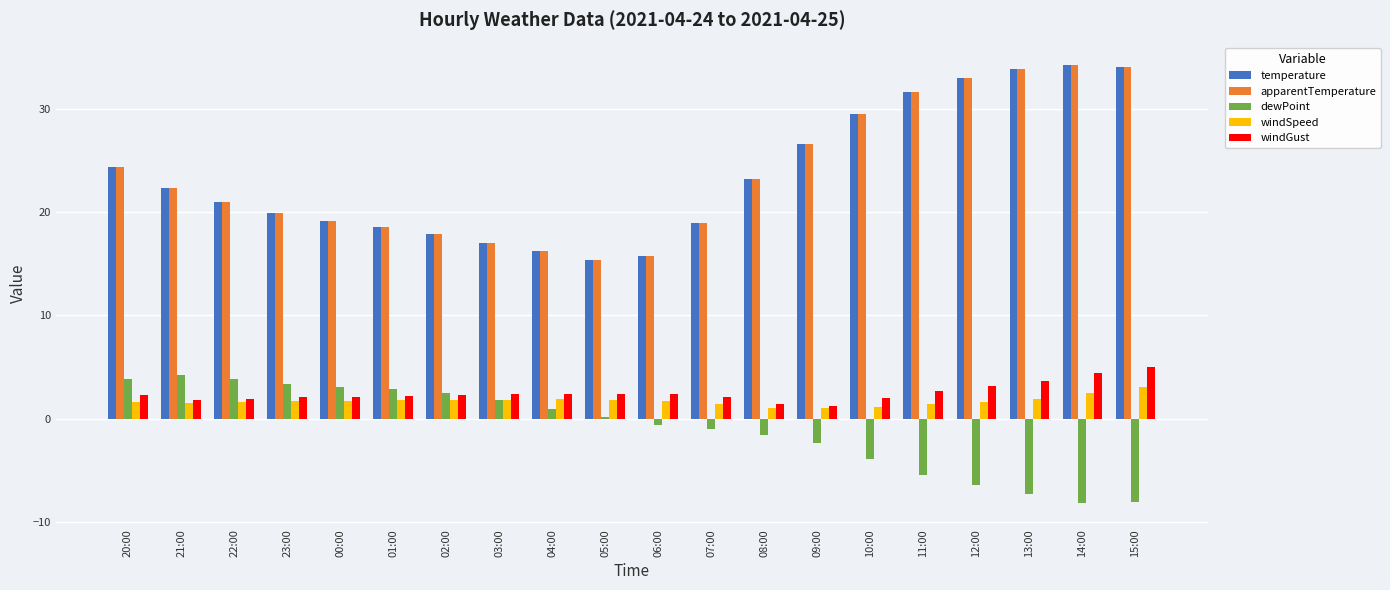

What is the highest value of the apparentTemperature series?

34.3